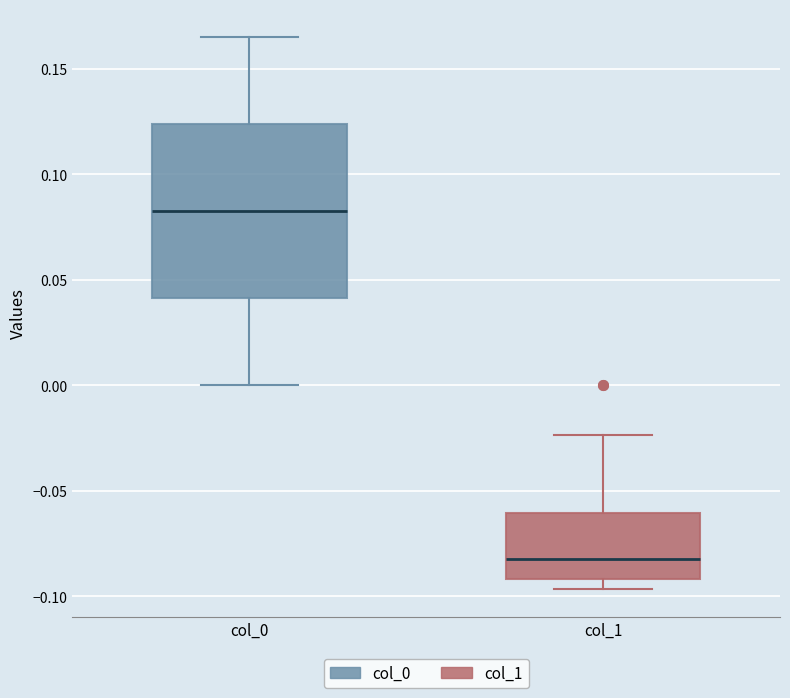

Reading left to right, read every box against the y-axis: the position of its median line, the range the box covers, and the ends of its whiskers. The values are not printed on the chart, so give them approximately, as read against the axis.

col_0: median 0.085, box 0.040 to 0.125, whiskers 0.000 to 0.165
col_1: median -0.080, box -0.090 to -0.060, whiskers -0.095 to -0.025